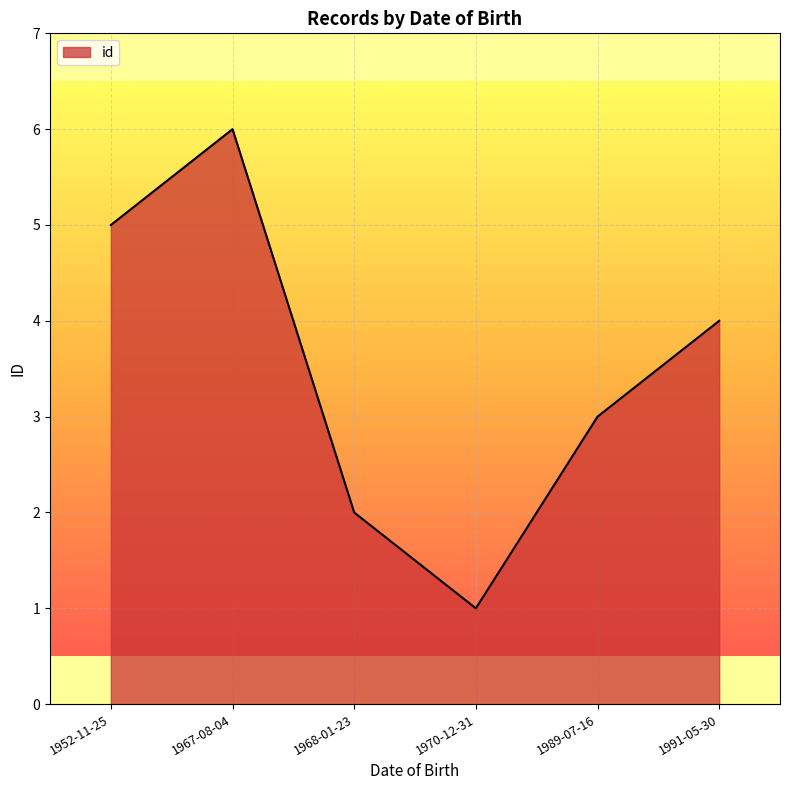

Reading right to left, list all the values displayed in this chart.

1991-05-30=4	1989-07-16=3	1970-12-31=1	1968-01-23=2	1967-08-04=6	1952-11-25=5